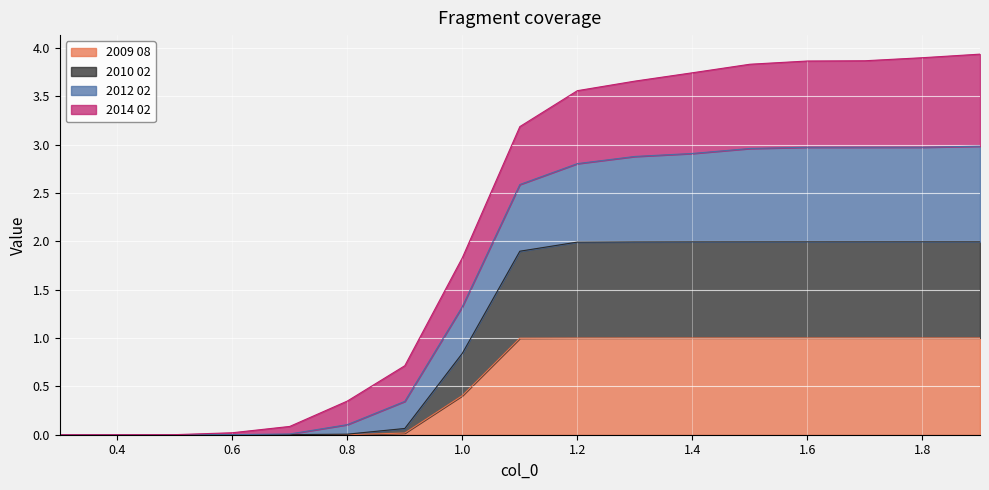

What is the total value across all series at 1.8?

3.9